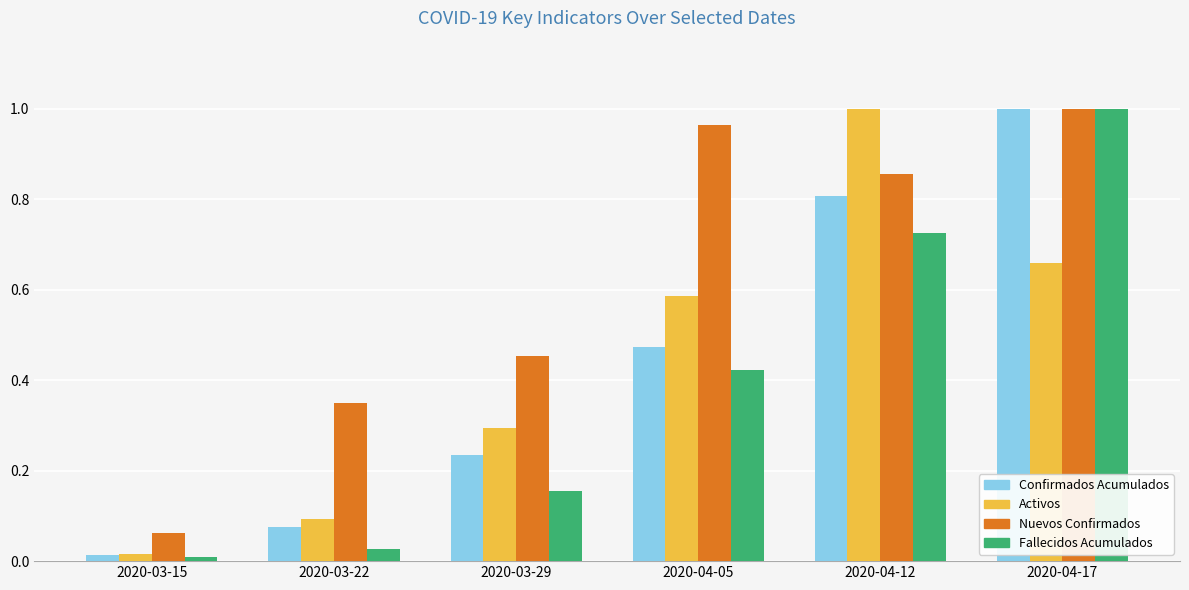

Which series changed the most between 2020-03-22 and 2020-04-12?

Activos